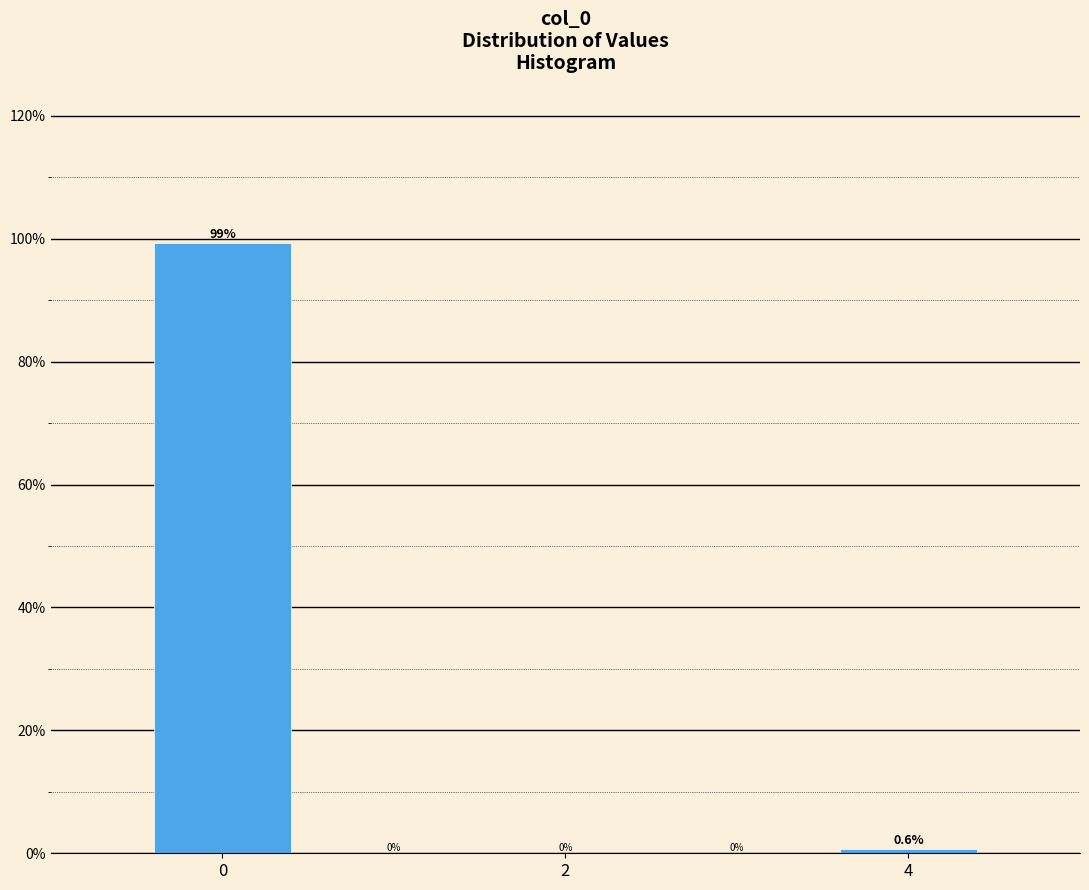

Reading left to right, transcribe this chart: for each bar, give the range it covers on the x-axis and its height. The bar edges are not printed on the chart, so give them approximately, as read against the axis.

-0.5 to 0.5: 99.4
0.5 to 1.5: 0.0
1.5 to 2.5: 0.0
2.5 to 3.5: 0.0
3.5 to 4.5: 0.6